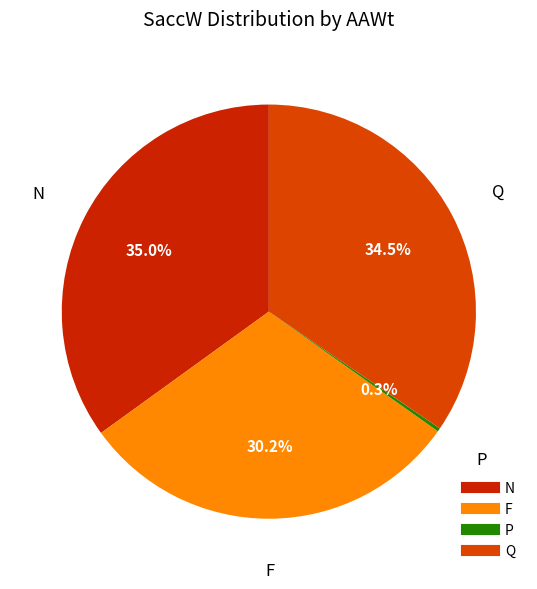

Which has a higher value, F or Q?

Q